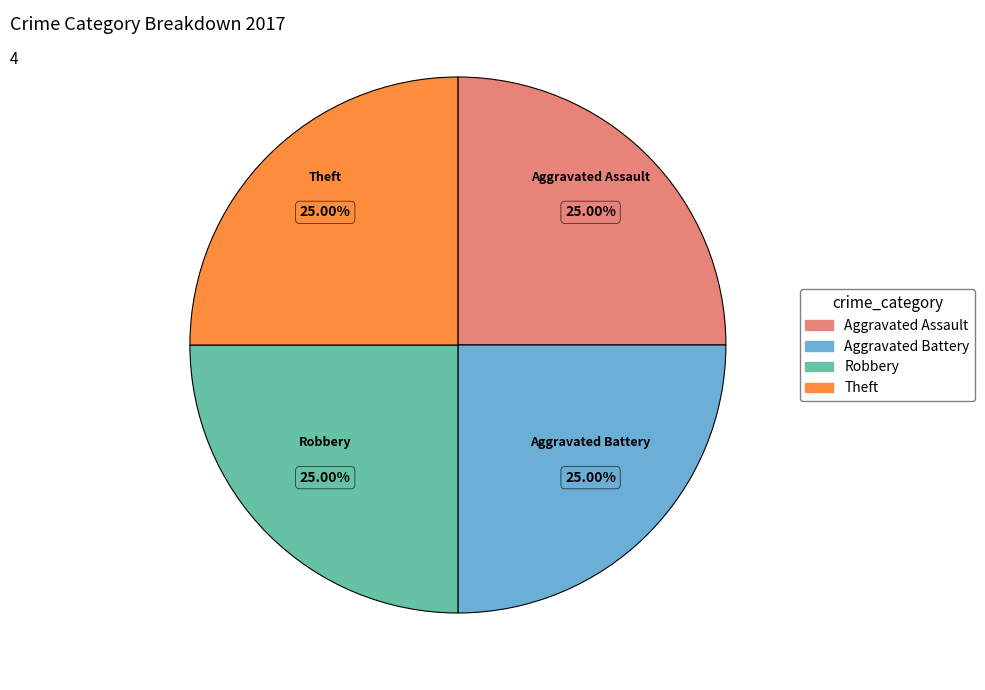

Does any single category account for the majority?

No